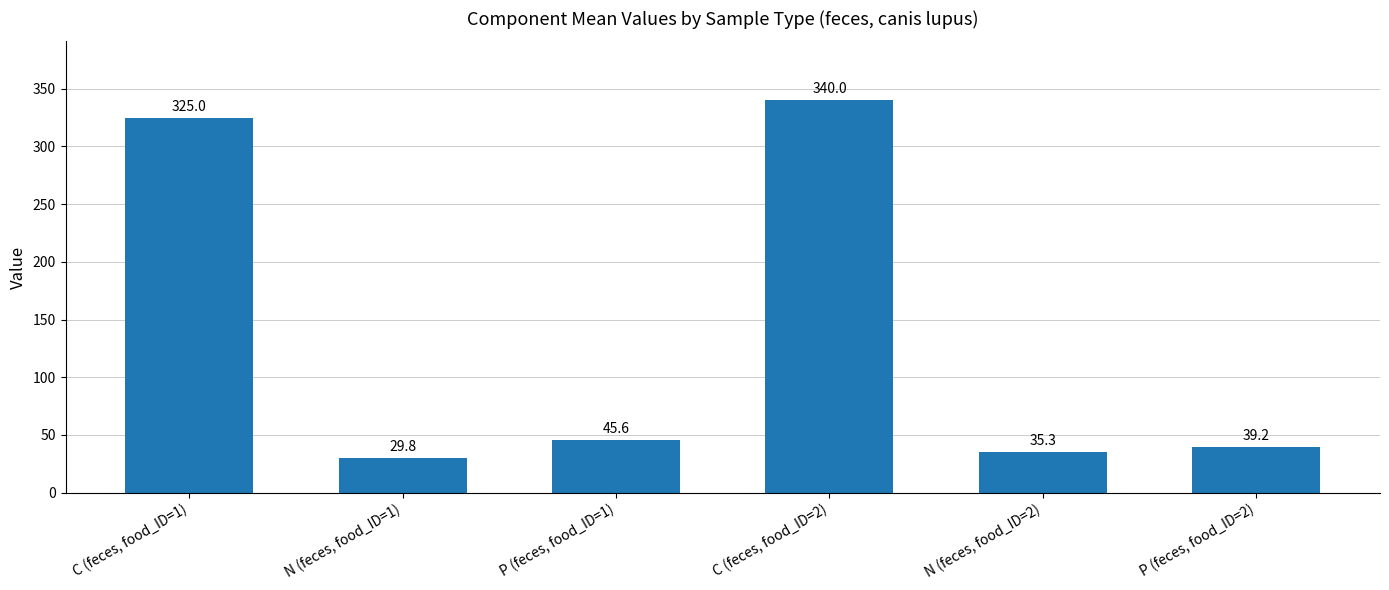

Rank the categories by value from lowest to highest.

N (feces, food_ID=1), N (feces, food_ID=2), P (feces, food_ID=2), P (feces, food_ID=1), C (feces, food_ID=1), C (feces, food_ID=2)